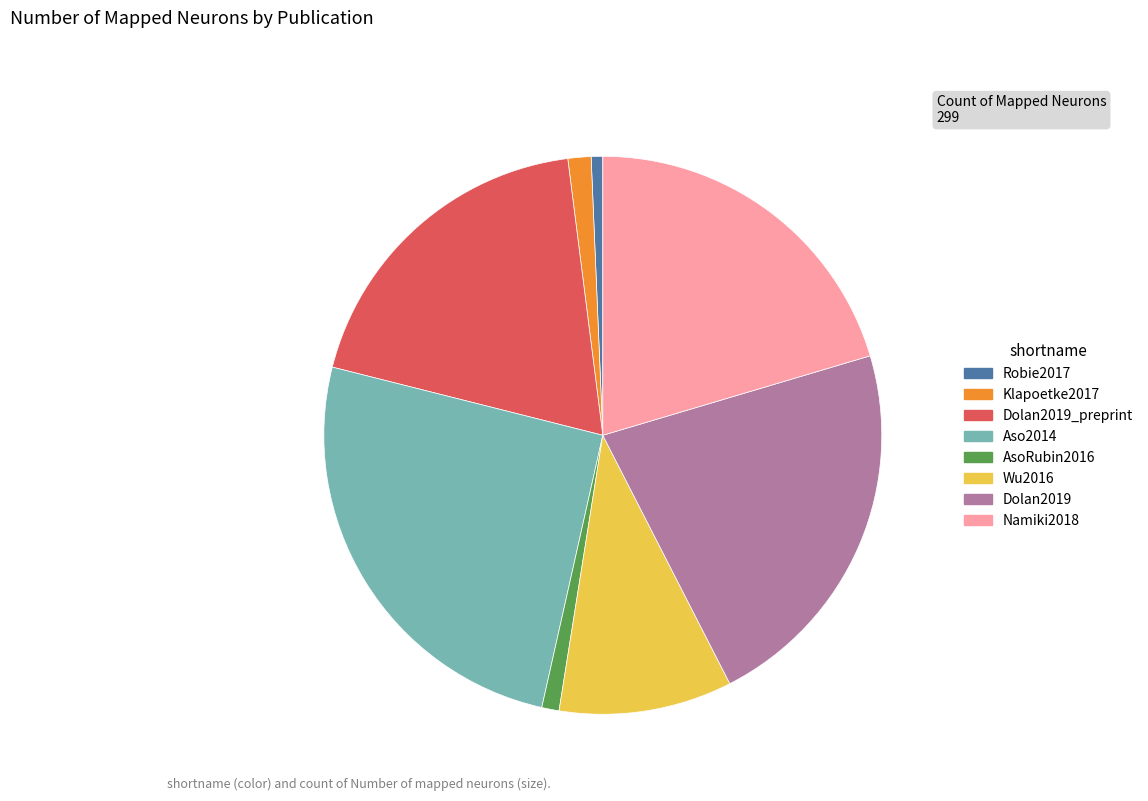

Count the number of slices in the pie.

8